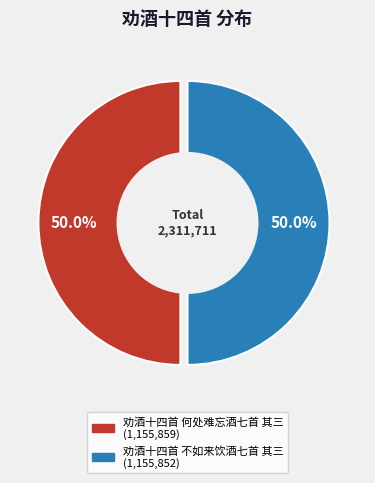

How many segments does this pie chart have?

2